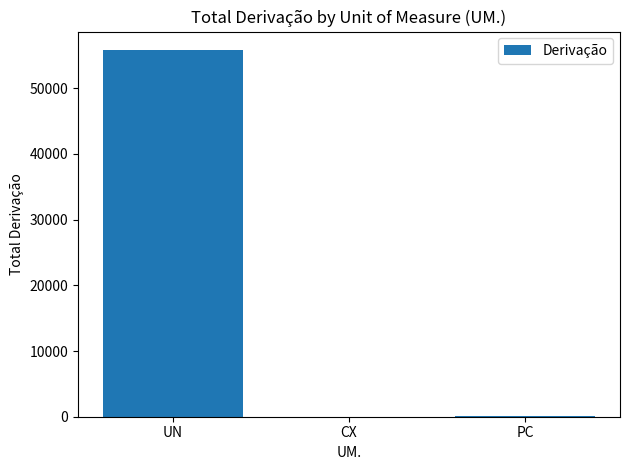

What is the sum of all values?

55957